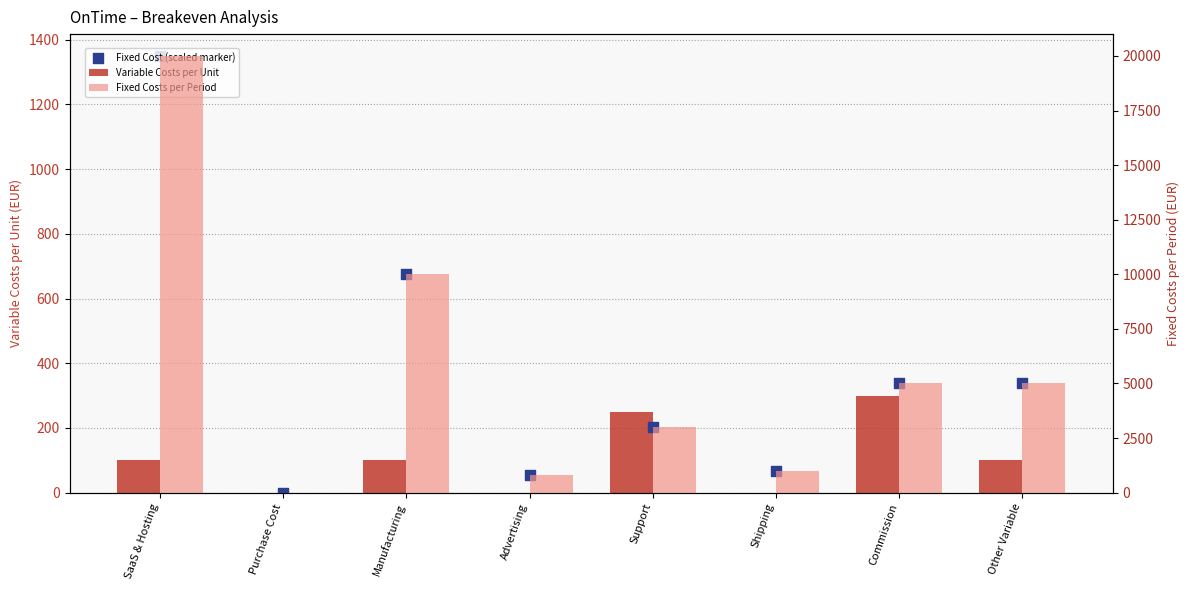

What is the total value across all series at Manufacturing?

10775.0